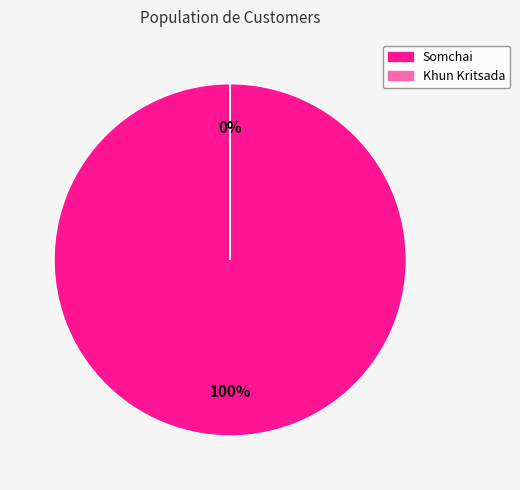

Which category accounts for the majority?

Somchai